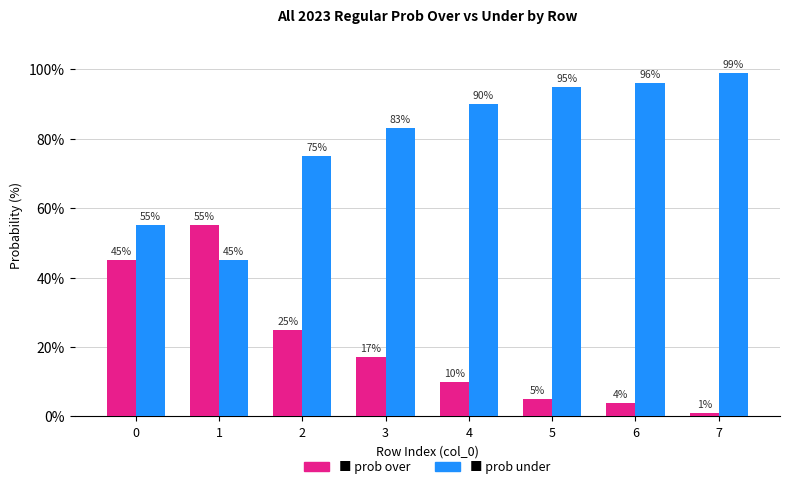

What is the difference between the highest and lowest values at 5?

90